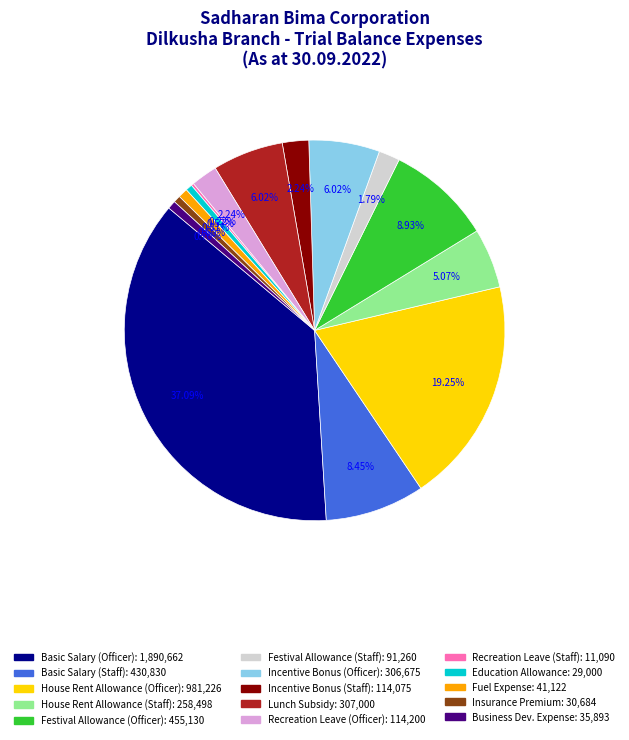

Between House Rent Allowance (Officer) and Education Allowance, which is larger?

House Rent Allowance (Officer)